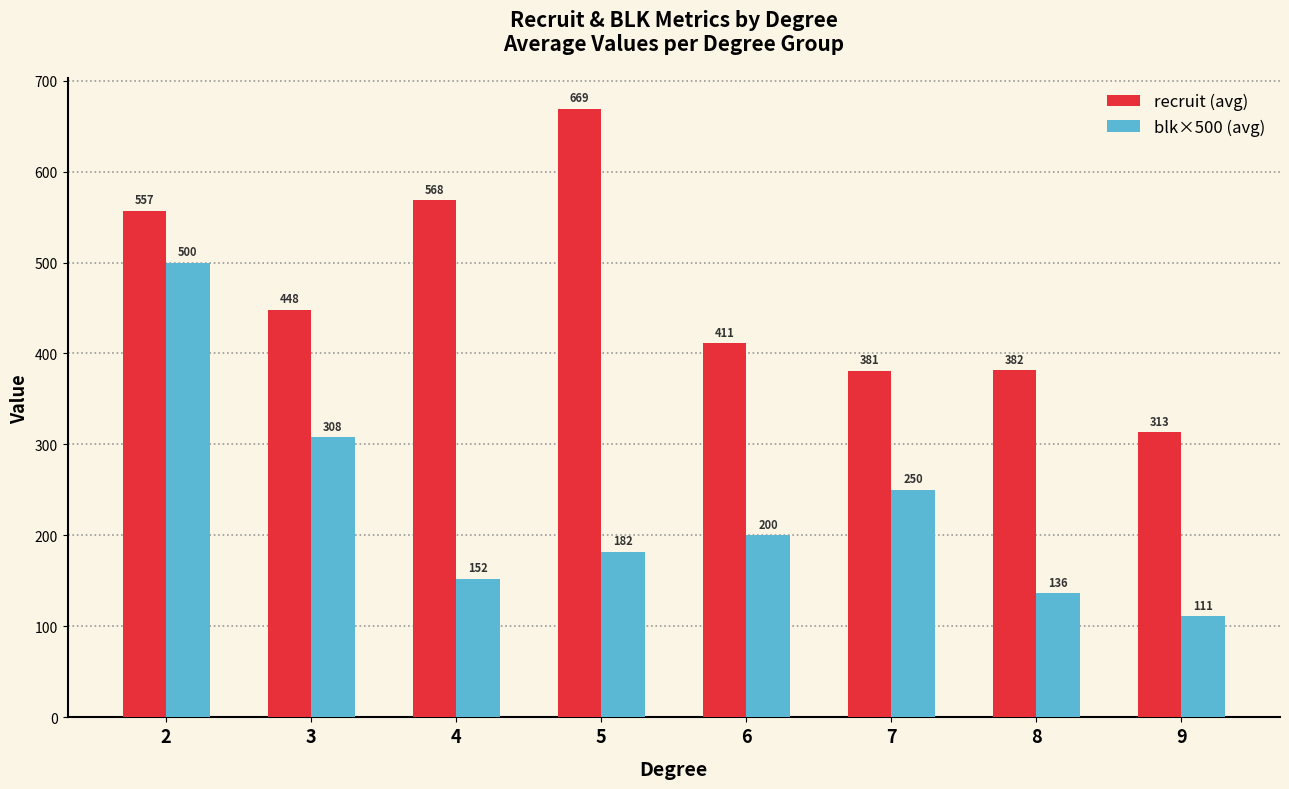

What is the lowest value of the recruit (avg) series?

313.3